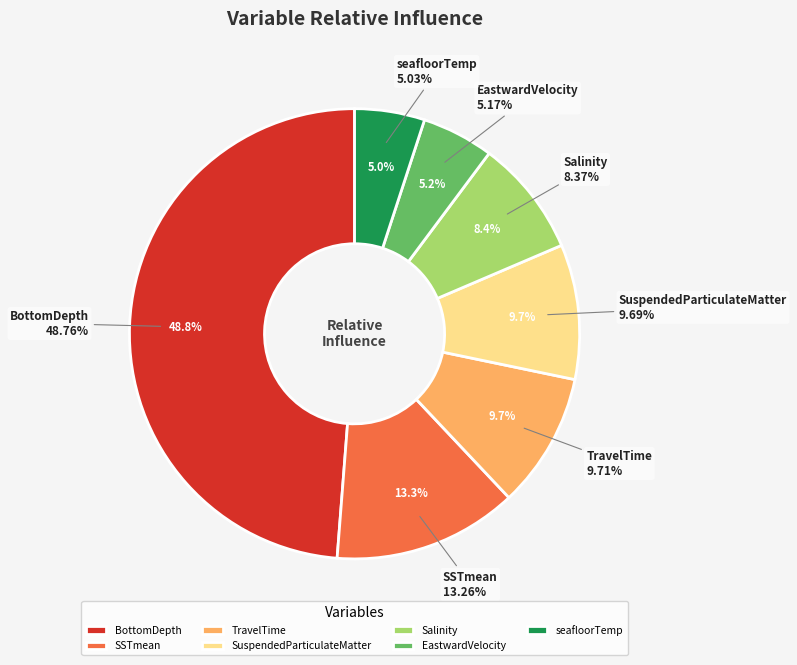

What percentage do seafloorTemp and Salinity together represent?

13.4%